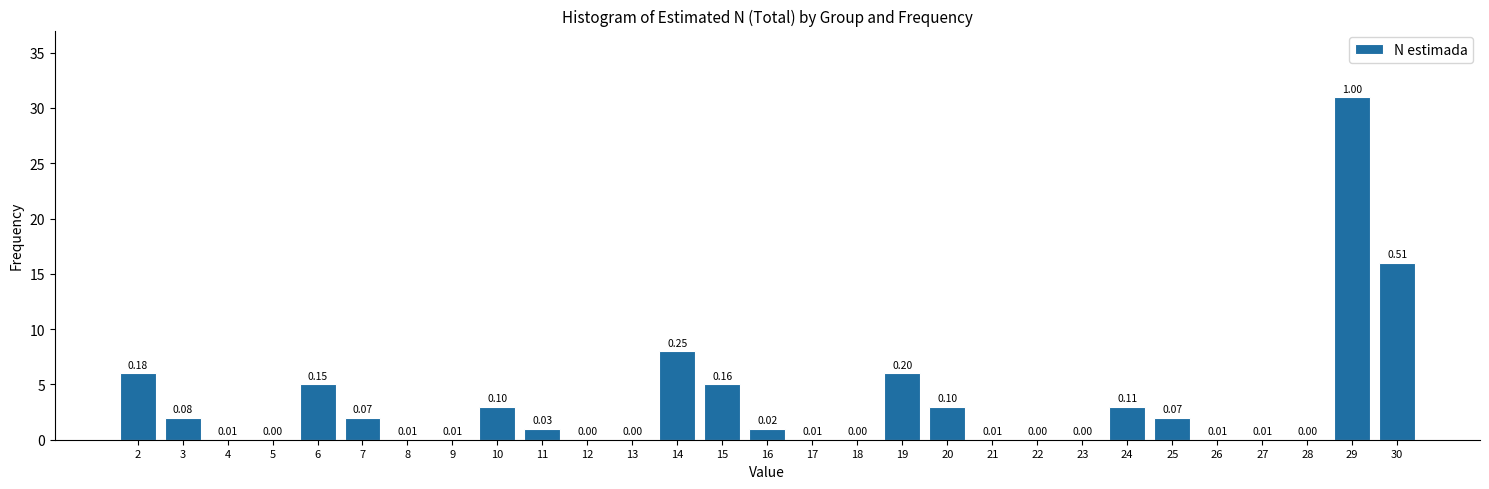

What is the sum of the values at 19 and 26?

6